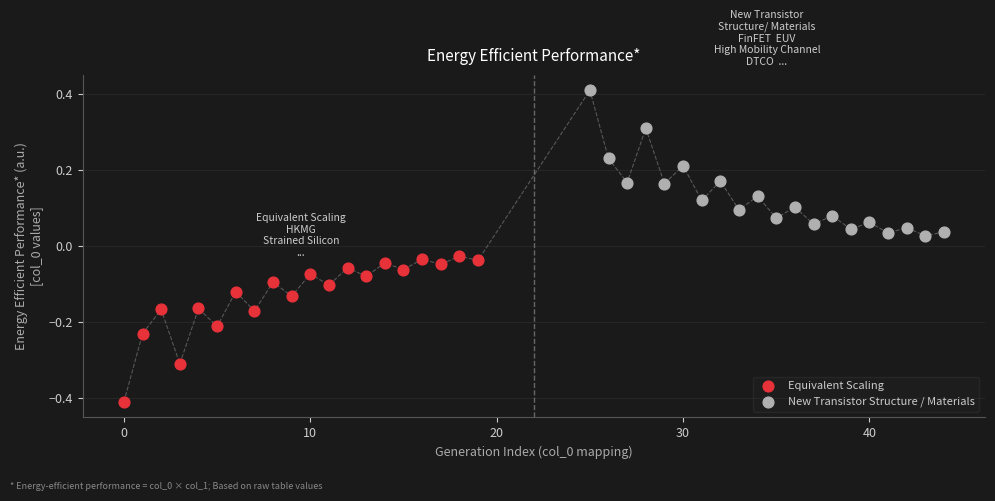

Which series contains the highest Y value?

New Transistor Structure / Materials